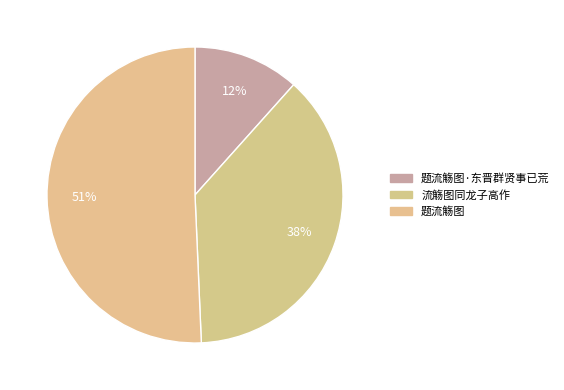

Rank the categories by value from lowest to highest.

题流觞图·东晋群贤事已荒, 流觞图同龙子高作, 题流觞图